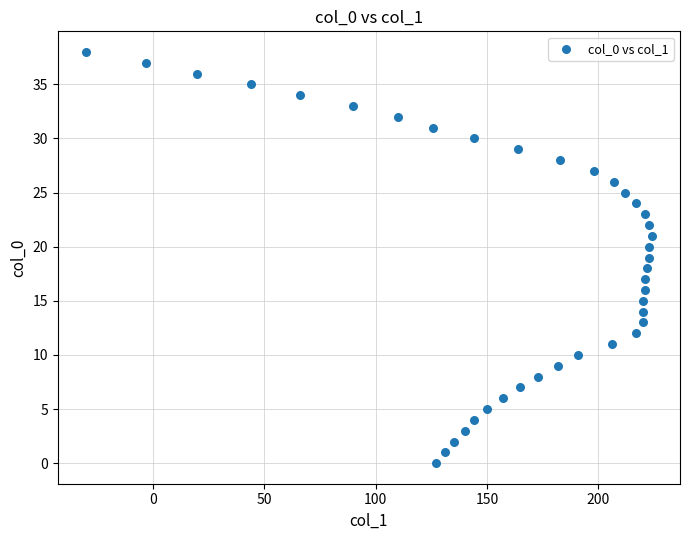

What is the range of Y values (max minus min)?

38